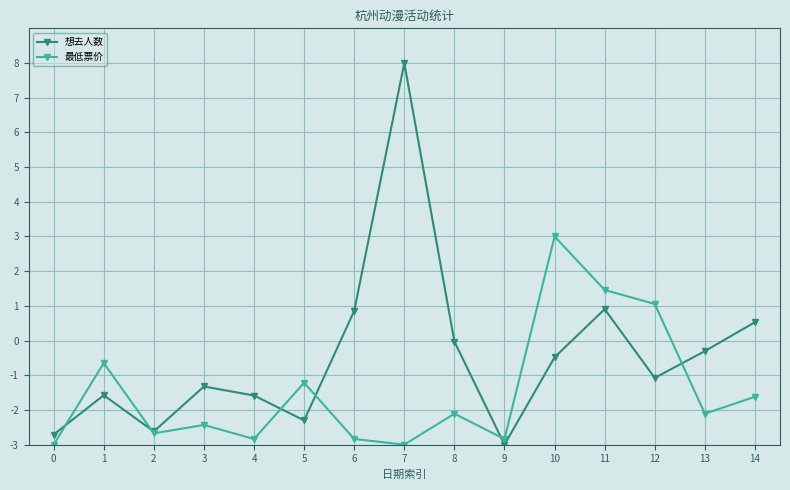

True or false: 想去人数 and 最低票价 cross at least once.

True